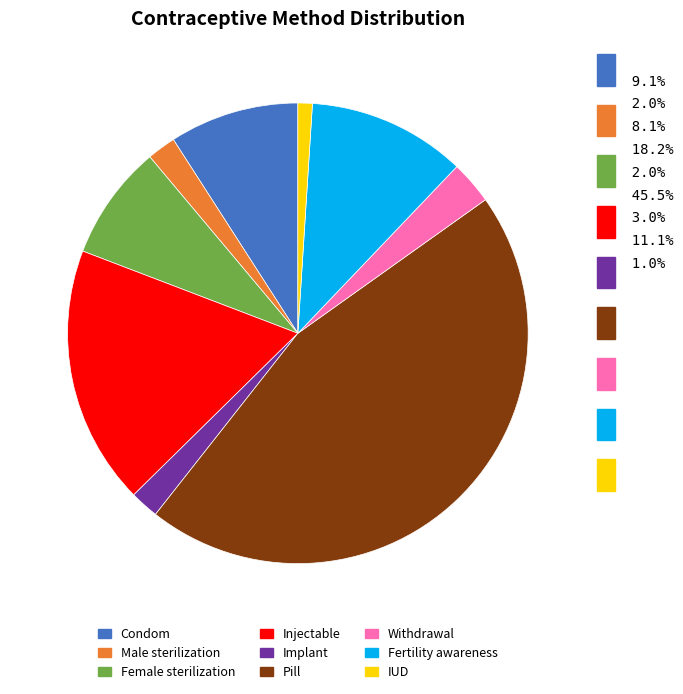

Combined, do IUD and Fertility awareness account for over 50%?

No